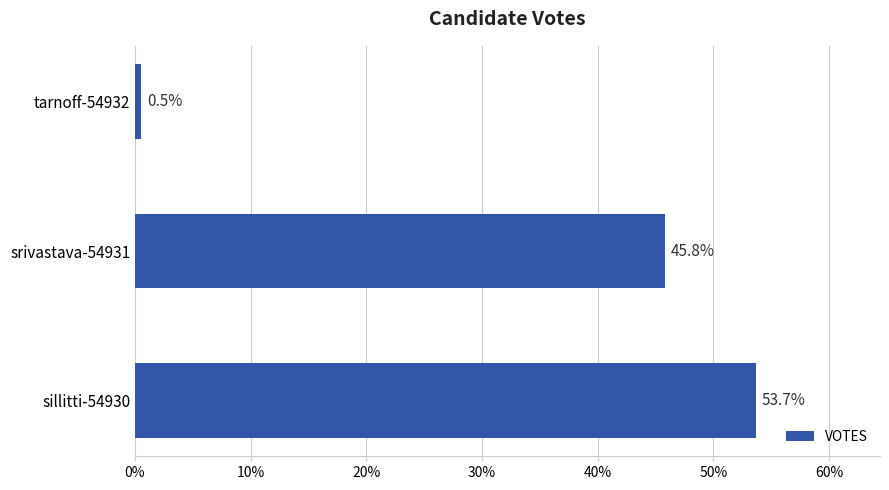

What is the sum of all values?

100.0